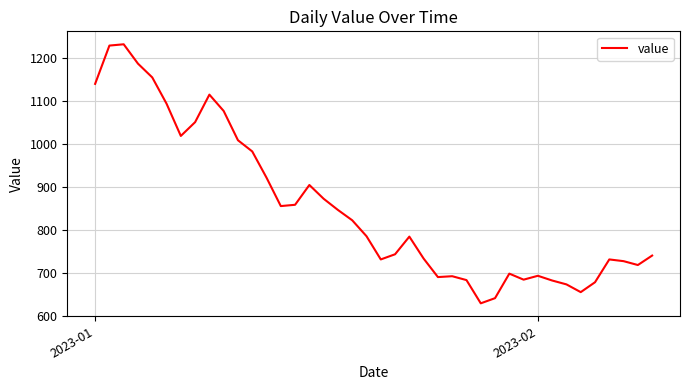

What is the maximum value shown in the chart?

1232